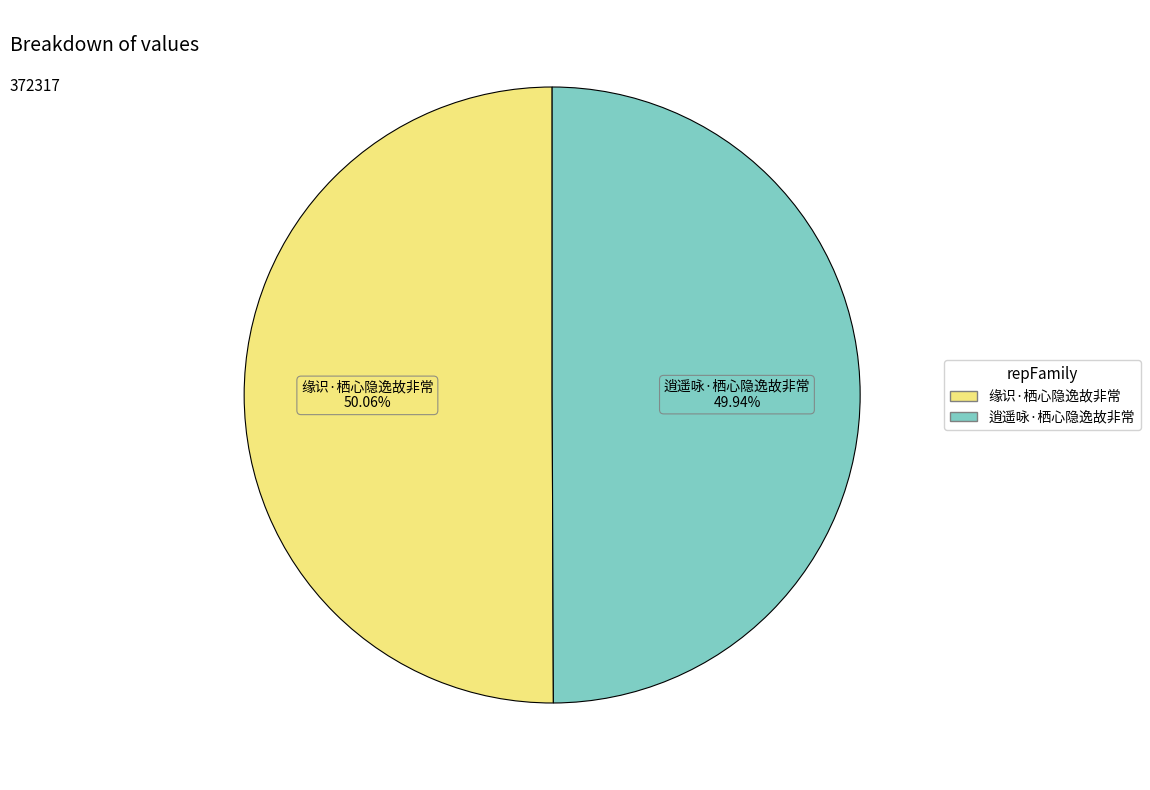

True or false: 逍遥咏·栖心隐逸故非常 accounts for 63% of the total.

False